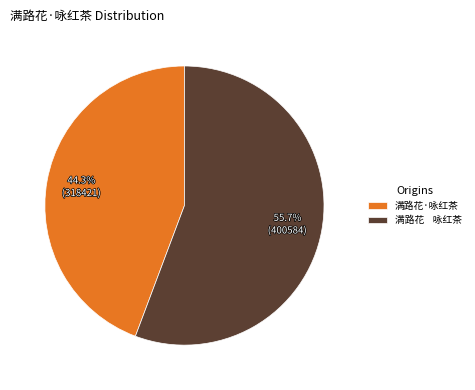

Combined, what portion of the pie is 满路花 咏红茶 and 满路花·咏红茶?

100.0%